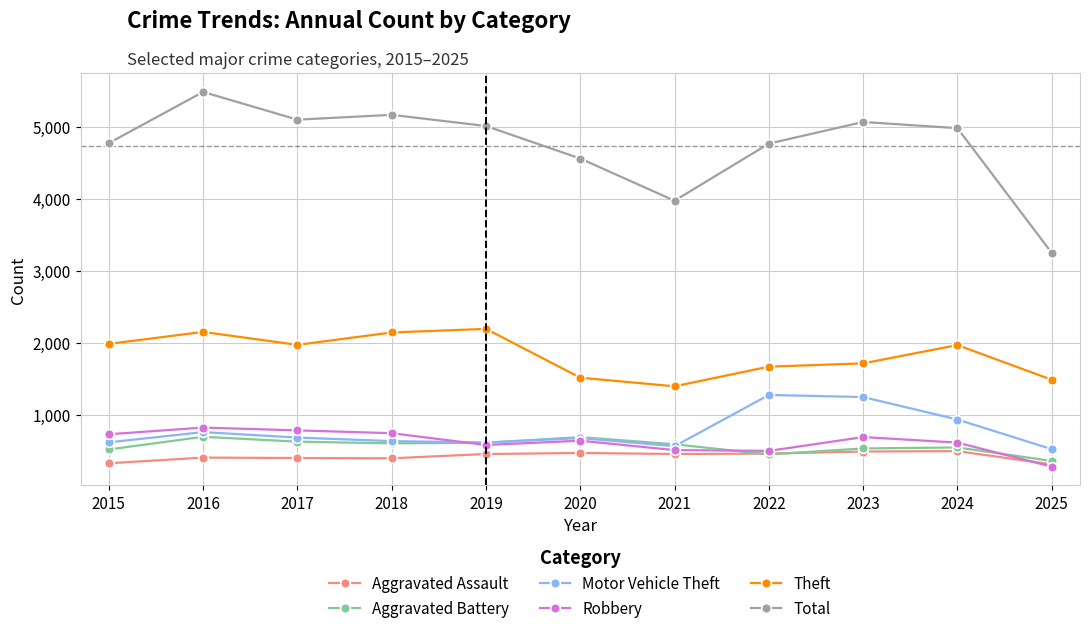

Is the value of Aggravated Battery at 2025 greater than the value of Robbery at 2019?

No